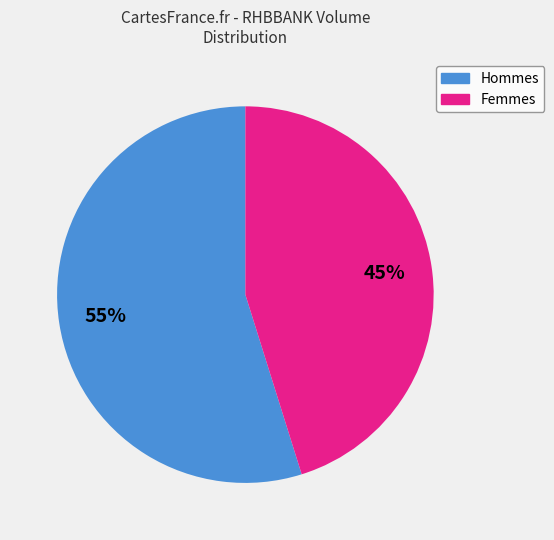

To the nearest percent, what is the difference between the largest and smallest slice percentages?

10%